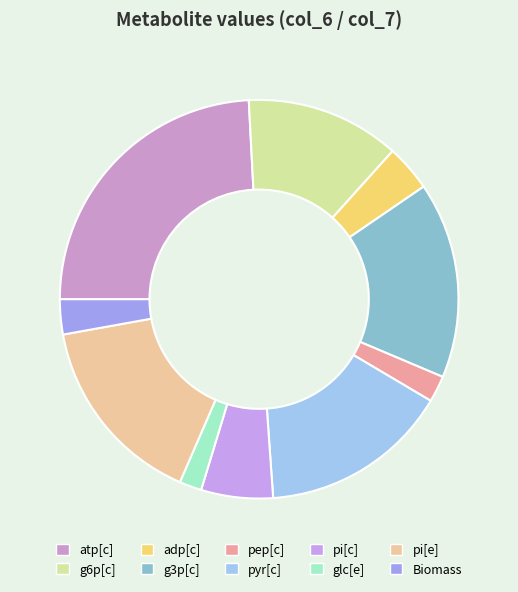

What is the smallest slice in the pie chart?

glc[e]